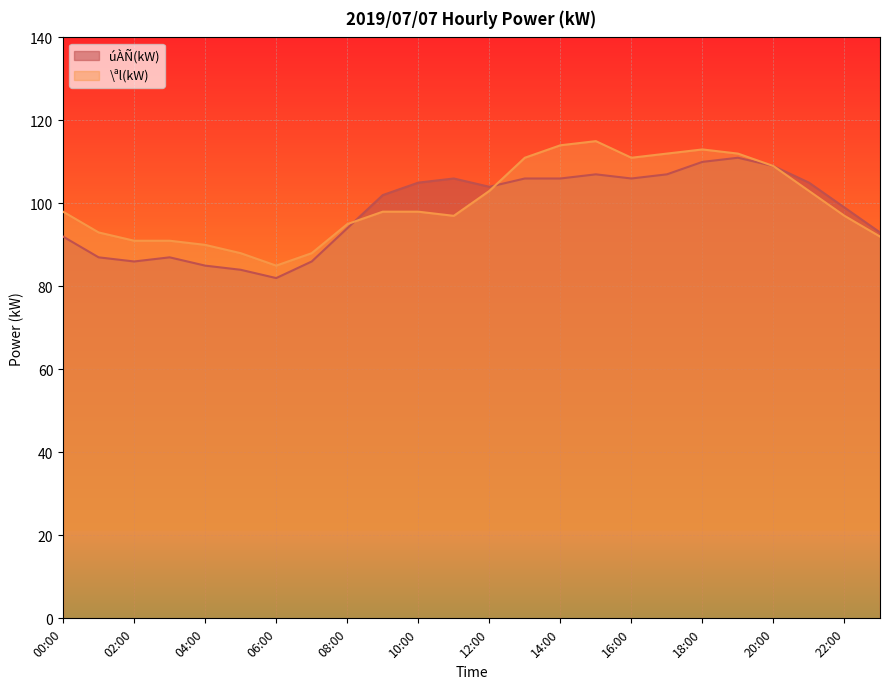

What is the total value across all series at 15:00?

222